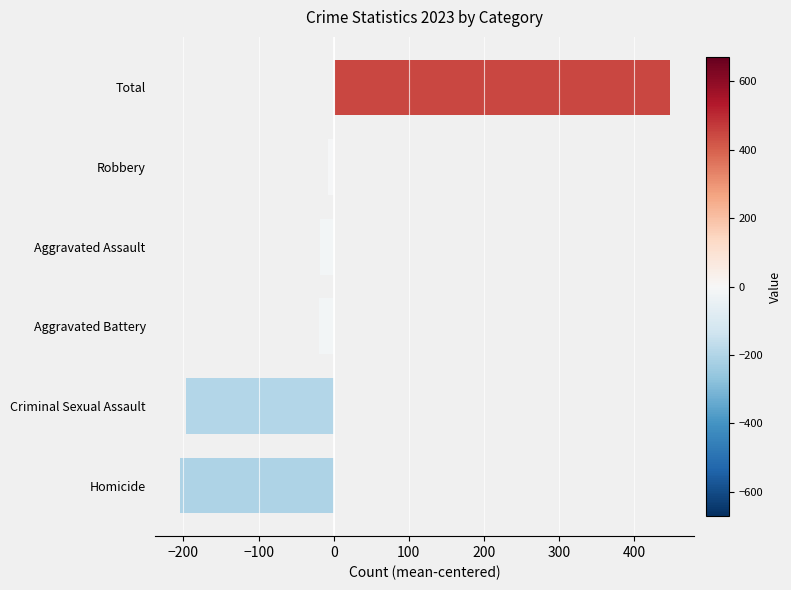

What is the greatest value displayed?

447.3